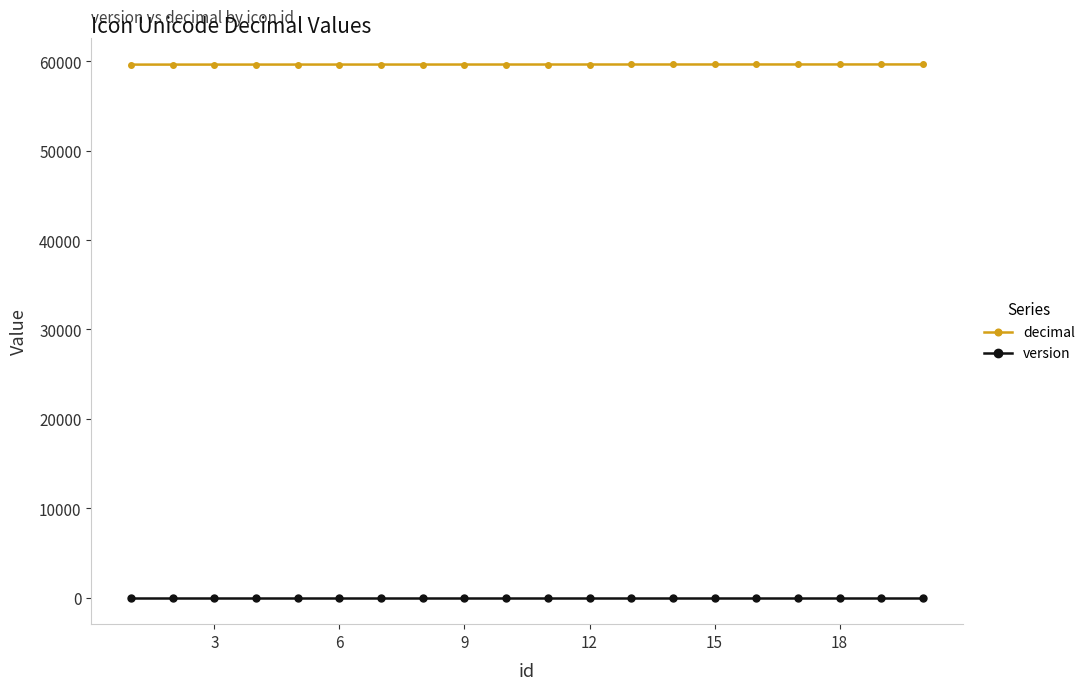

Rank the series by their maximum value, from lowest to highest.

version, decimal